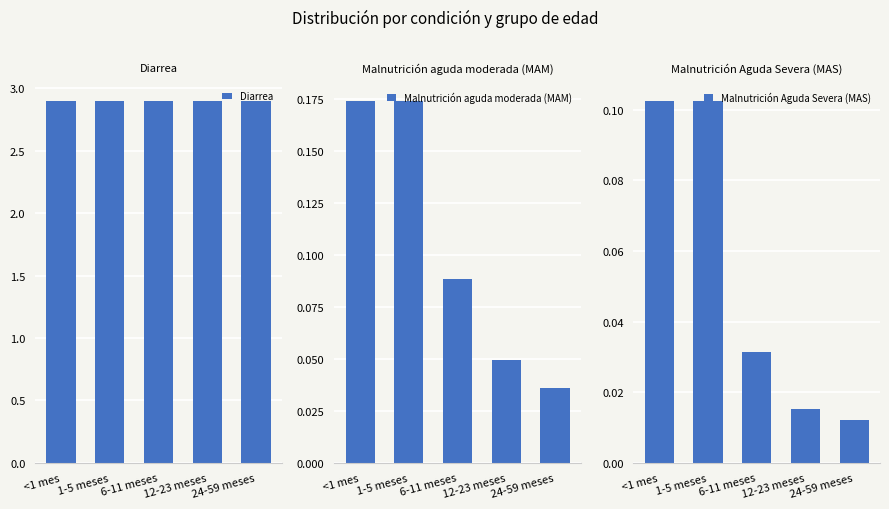

Which series has the largest range (max minus min)?

Malnutrición aguda moderada (MAM)